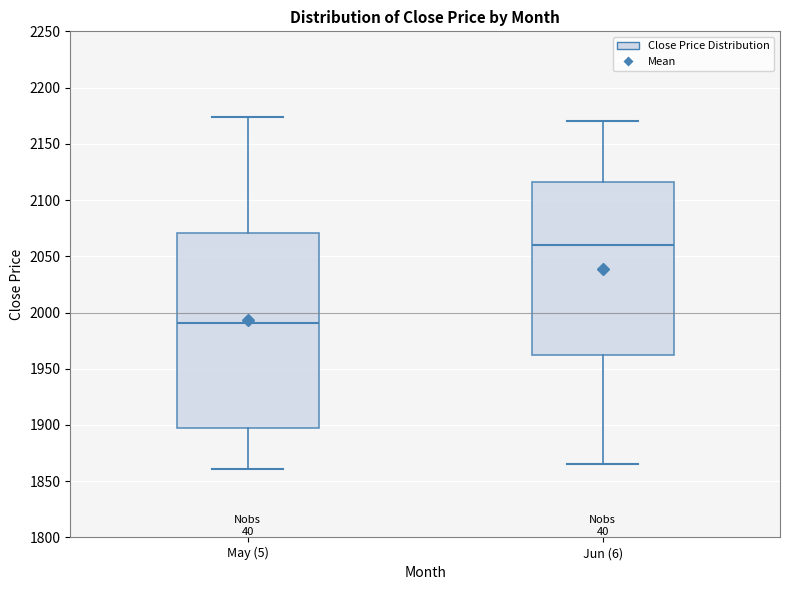

Where does the upper whisker of the box for Jun (6) end on the y-axis? The values are not printed on the chart, so give them approximately, as read against the axis.

2170